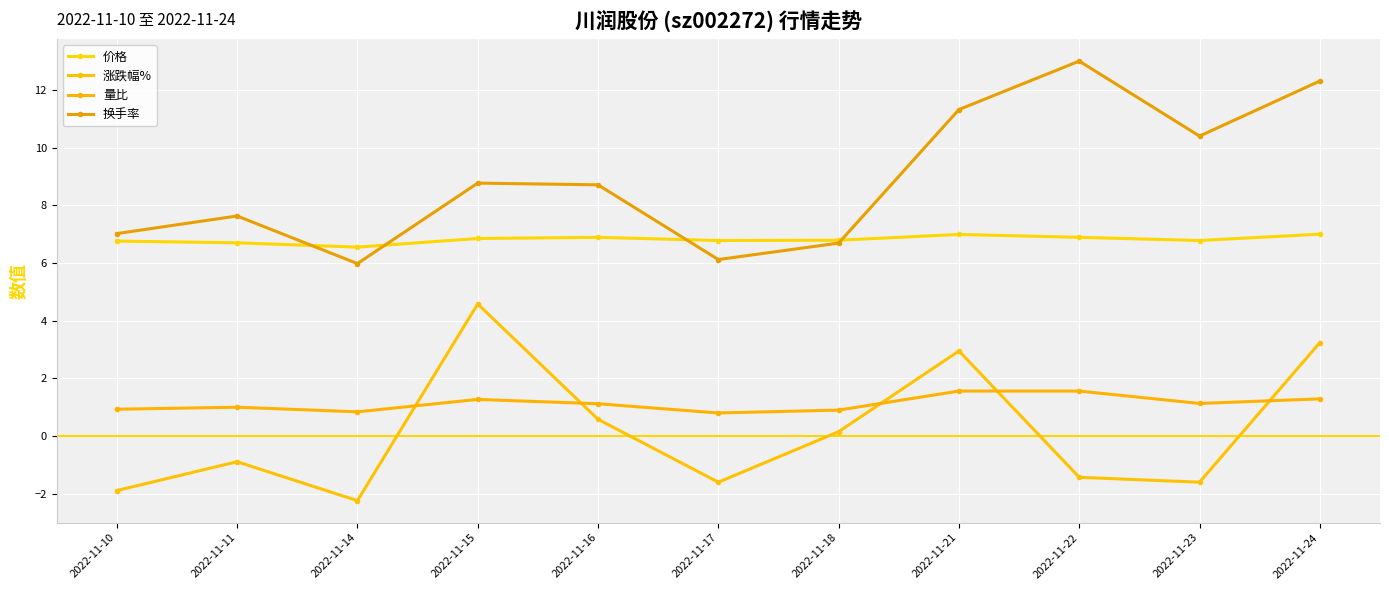

Which series changed the most between 2022-11-21 and 2022-11-23?

涨跌幅%